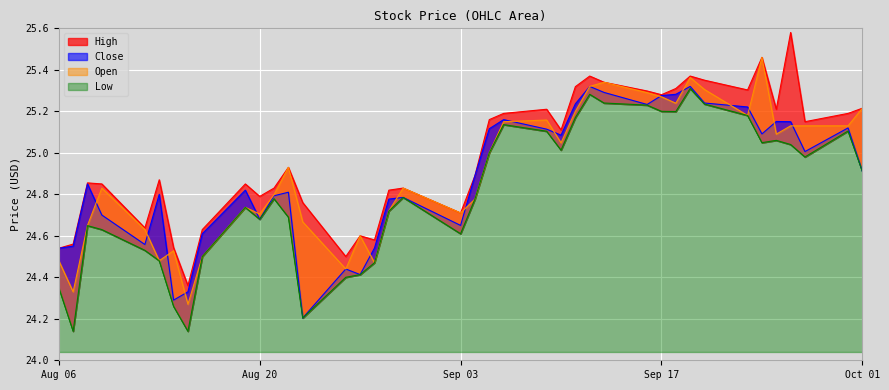

What is the smallest value displayed?

24.1